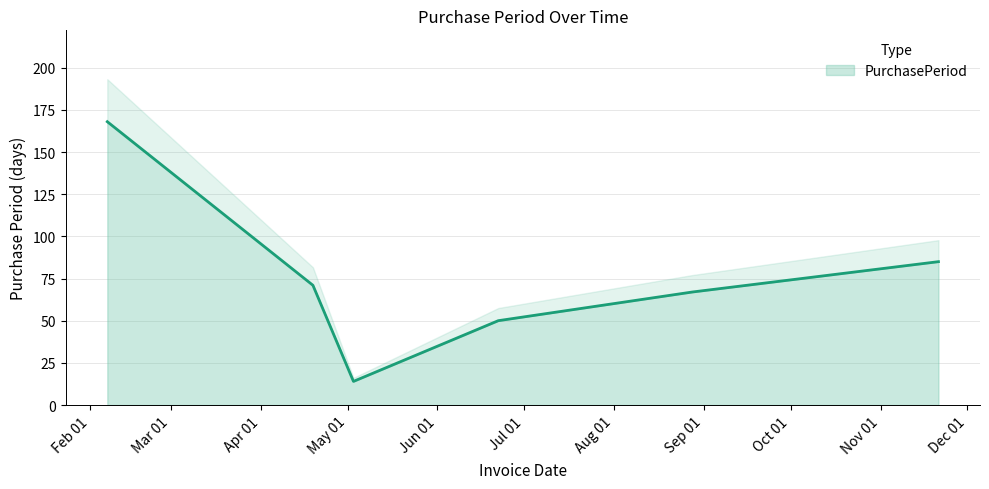

Reading left to right, list all the values displayed in this chart.

168	71	14	50	67	85